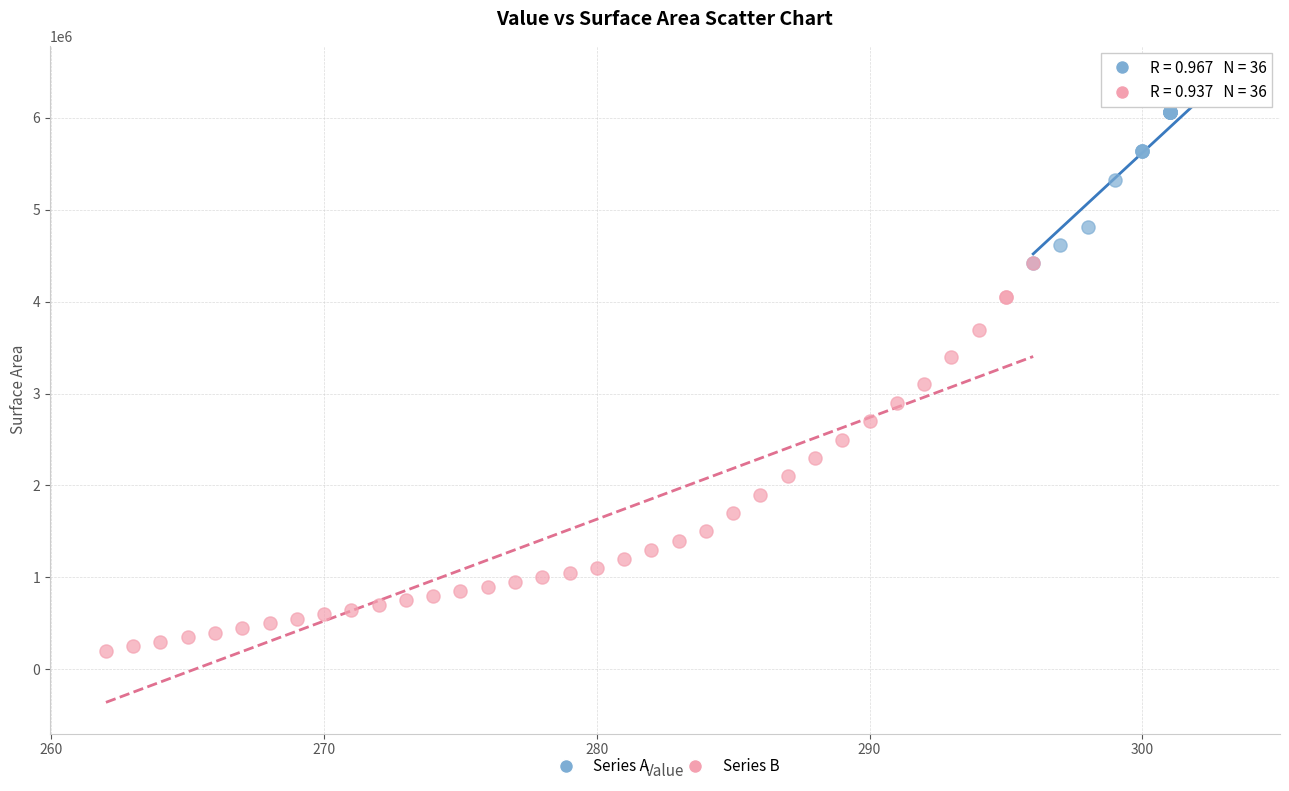

Which series has the widest spread of Y values?

Series B